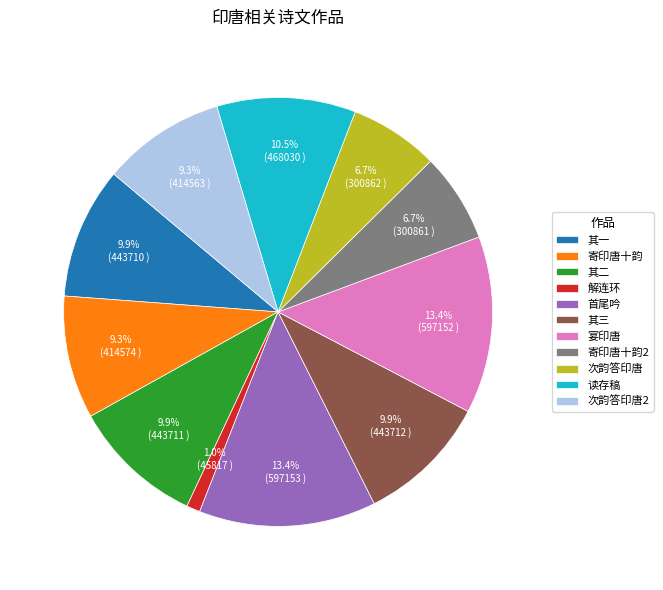

True or false: 寄印唐十韵 accounts for 18% of the total.

False